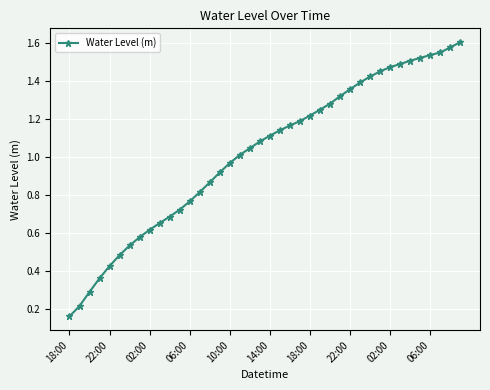

What is the sum of all values?

40.7